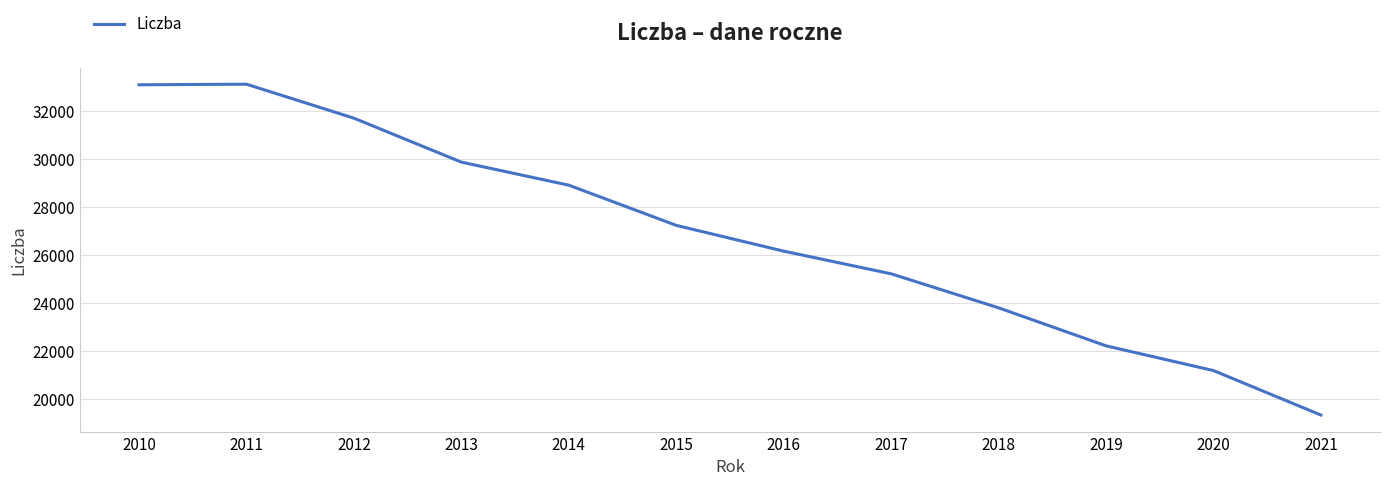

Is it true that the value at 2018 is 35972?

False